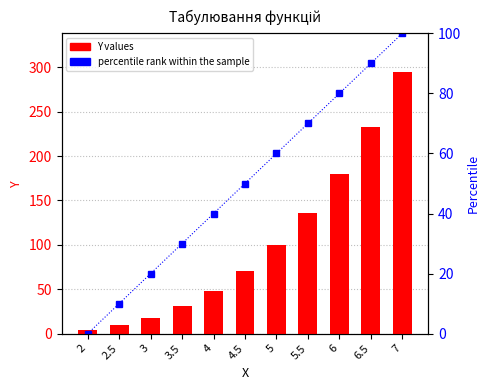

What position from the left is 7?

11